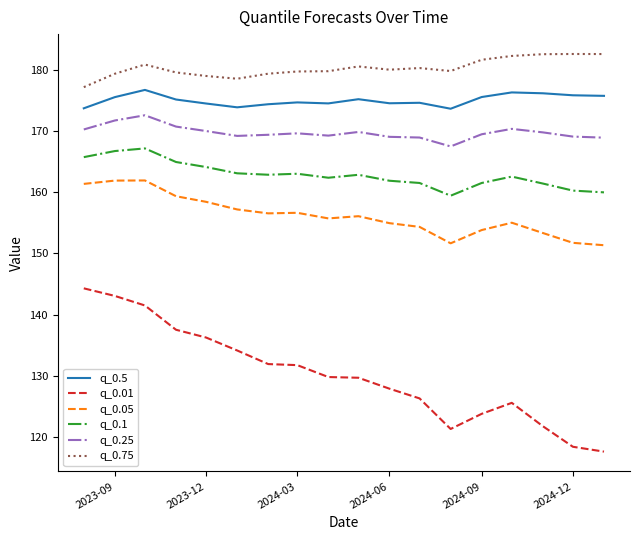

True or false: q_0.01 and q_0.1 intersect in this chart.

False